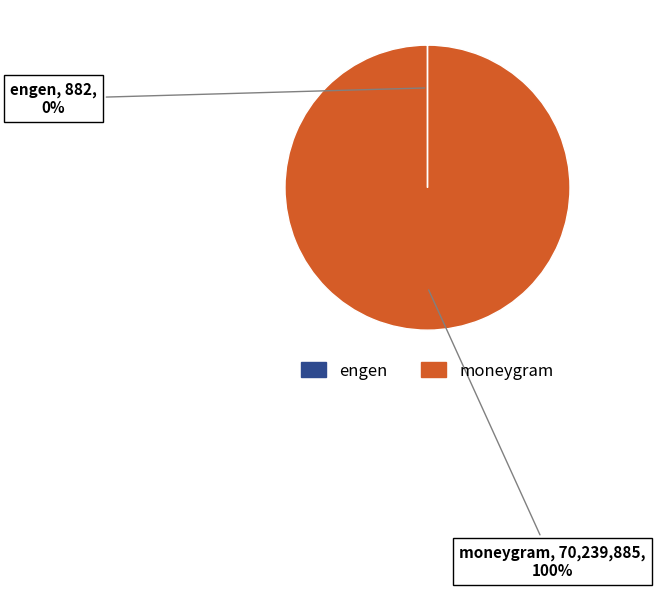

True or false: moneygram accounts for 100% of the total.

True